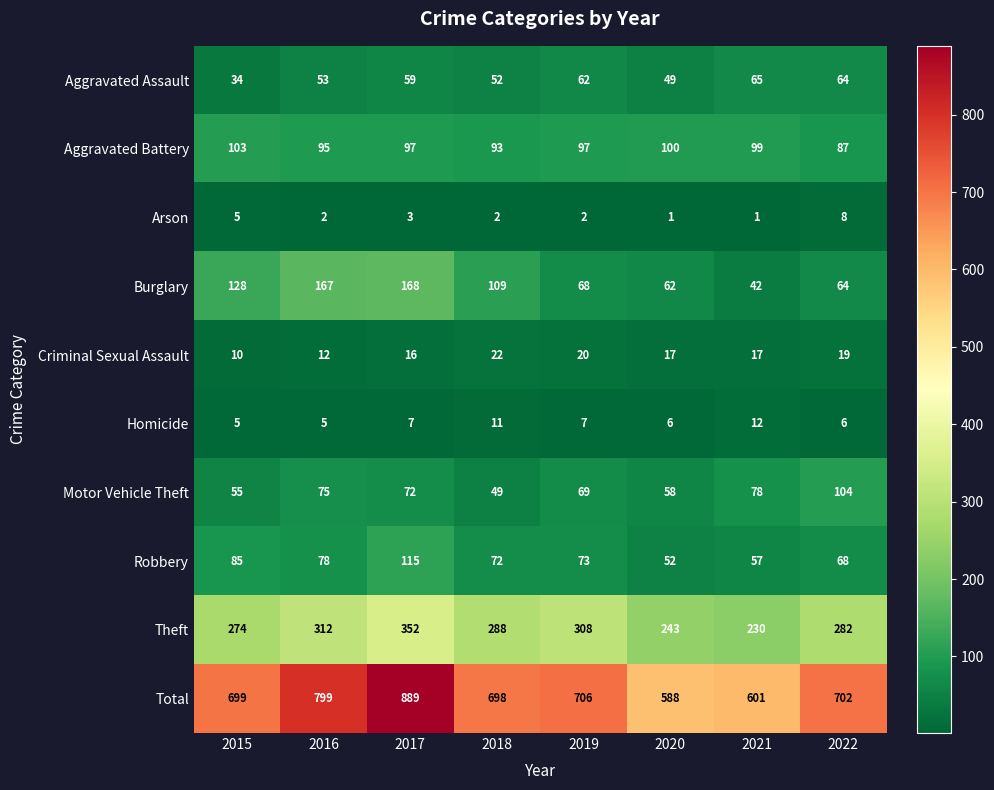

At how many categories does at least one series exceed 467?

8